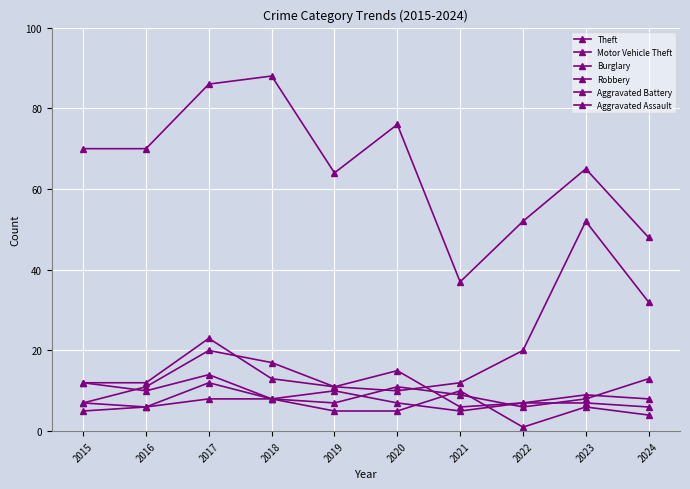

Does the chart have visible grid lines?

Yes